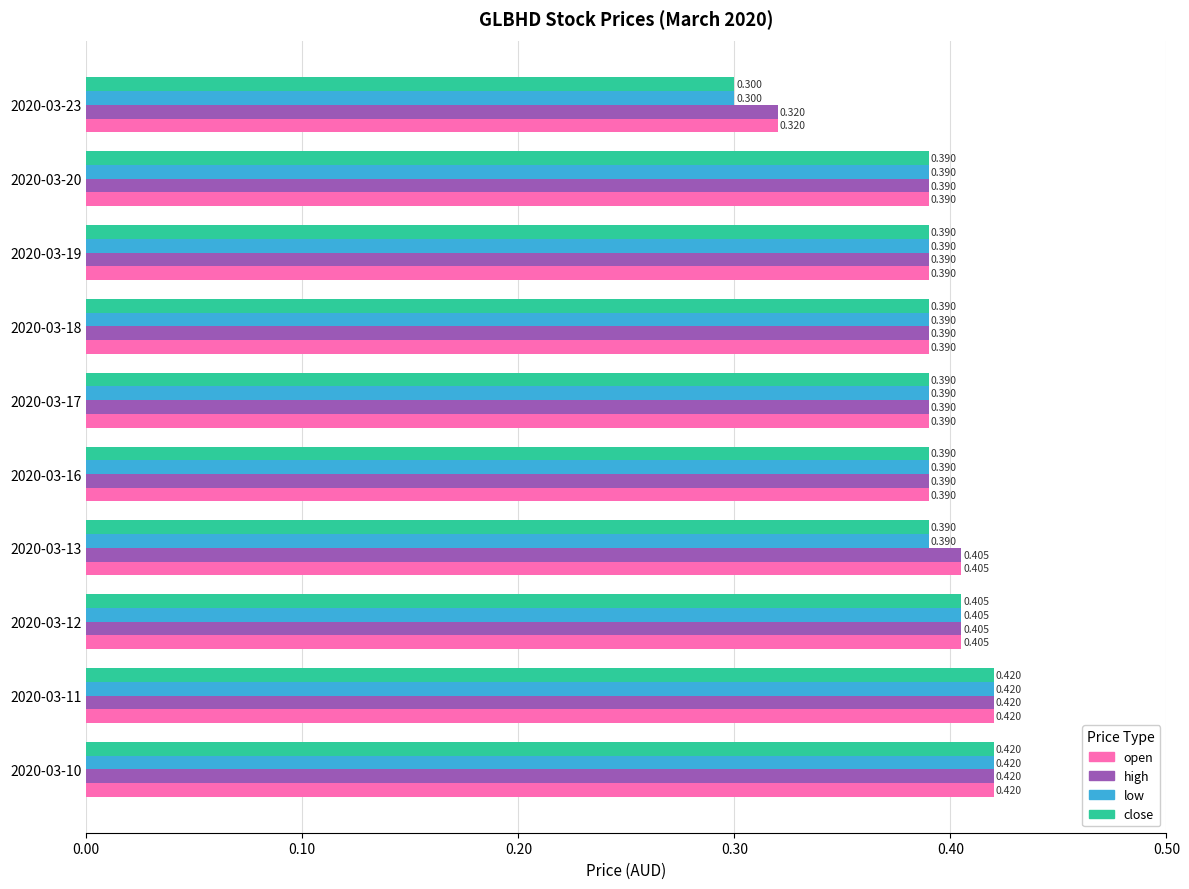

Which label corresponds to the smallest value in the chart?

2020-03-23